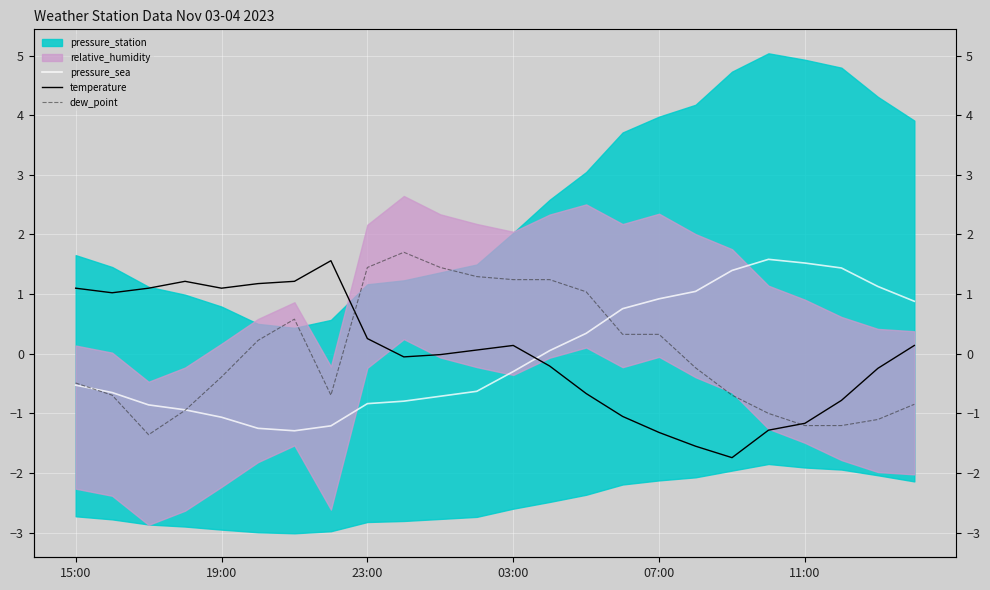

Which has a higher value, 19:00 or 9?

19:00